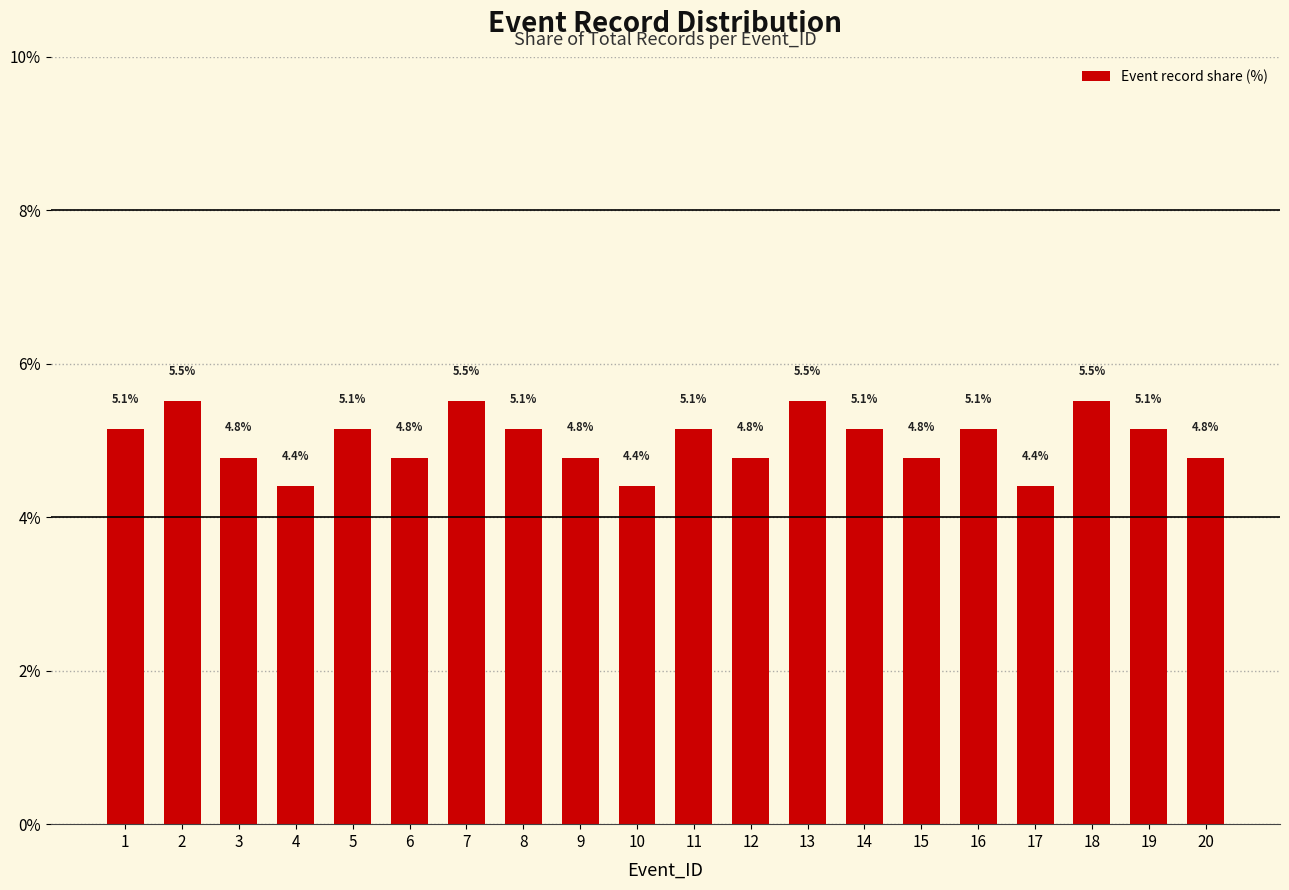

What is the difference between the maximum and minimum values?

1.1